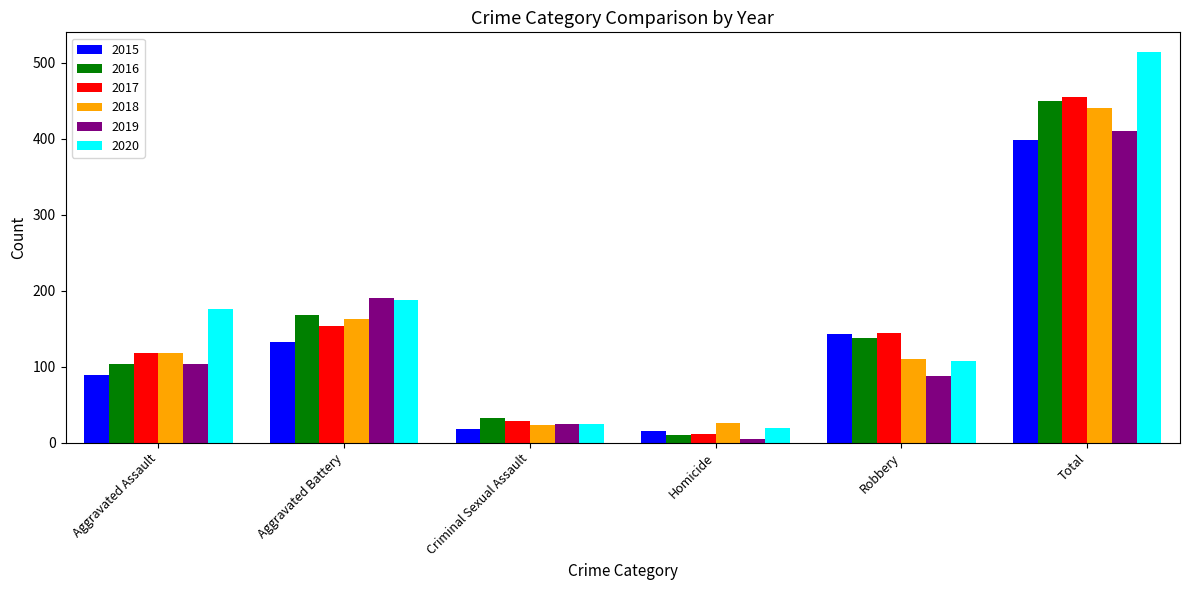

What is the difference between the maximum and minimum values in the 2017 series?

444